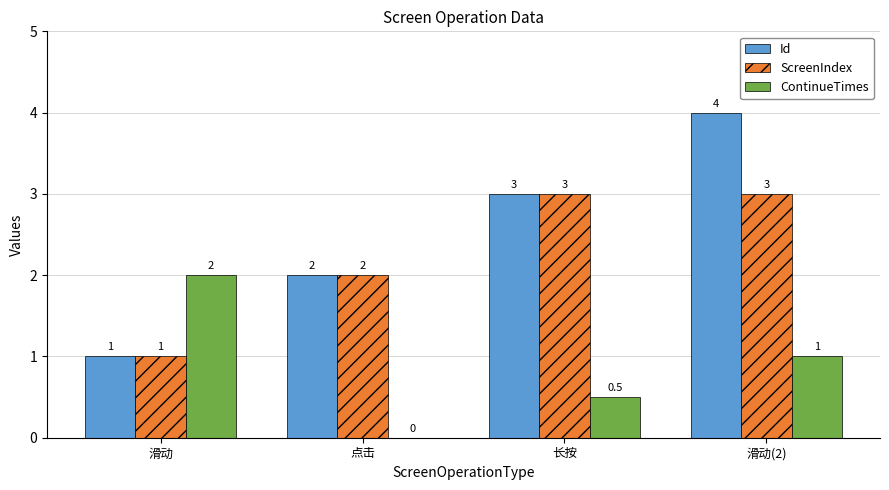

What is the sum of all Id values?

10.0